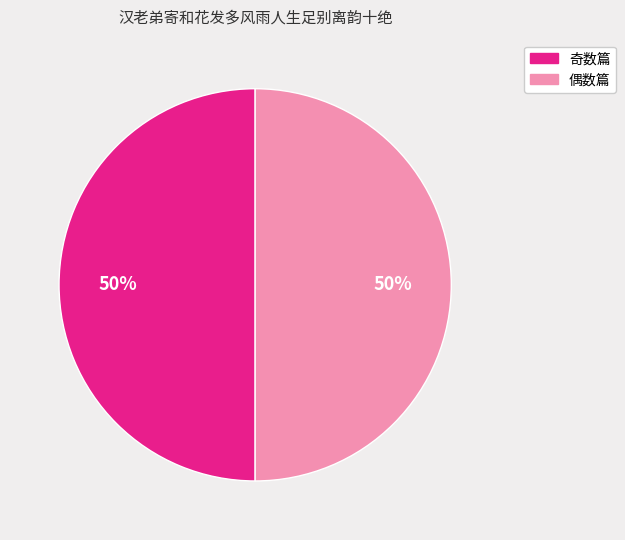

To the nearest percent, what is the average slice percentage?

50%